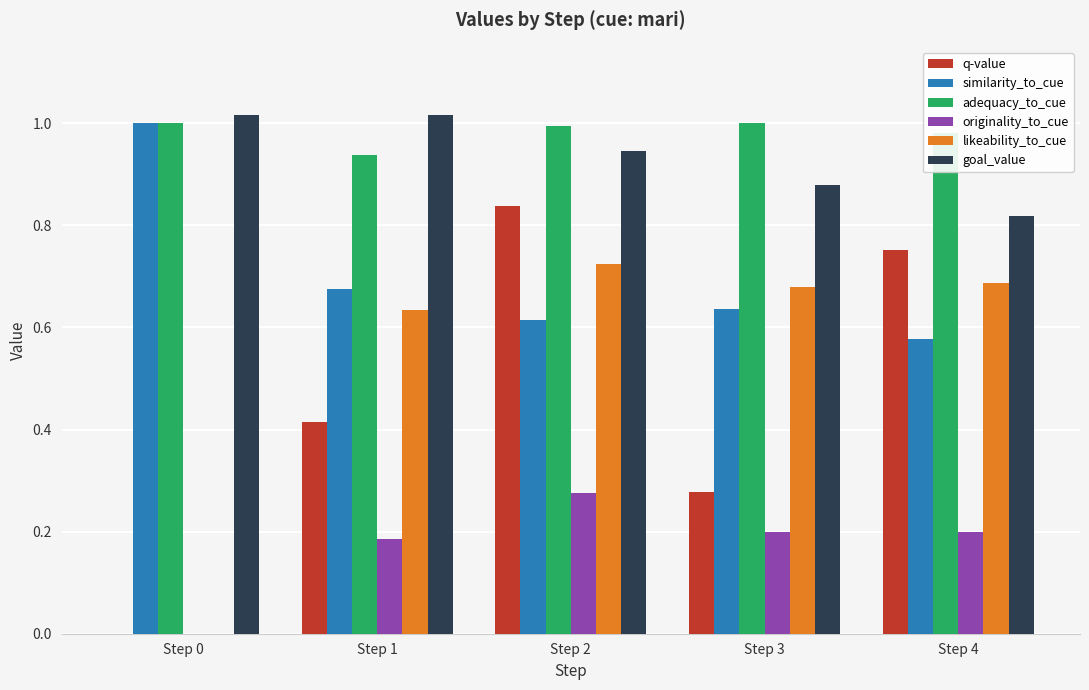

What is the sum of the similarity_to_cue values at Step 2 and Step 3?

1.3